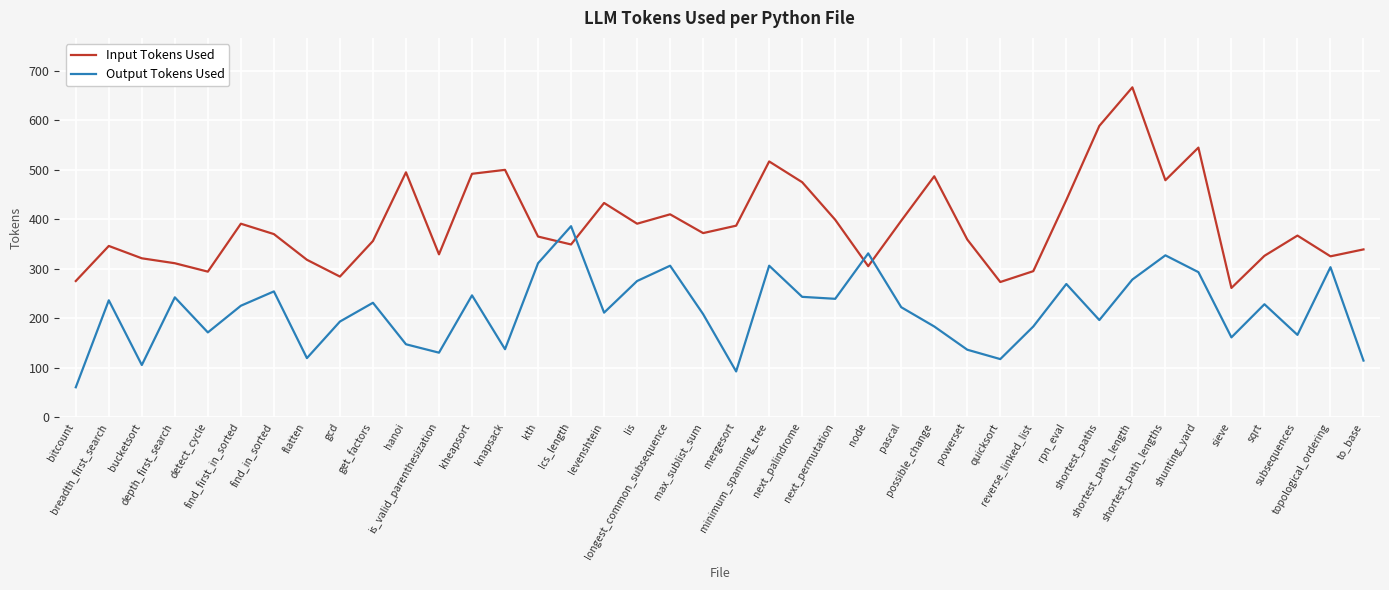

Which series has the widest spread of values?

Input Tokens Used